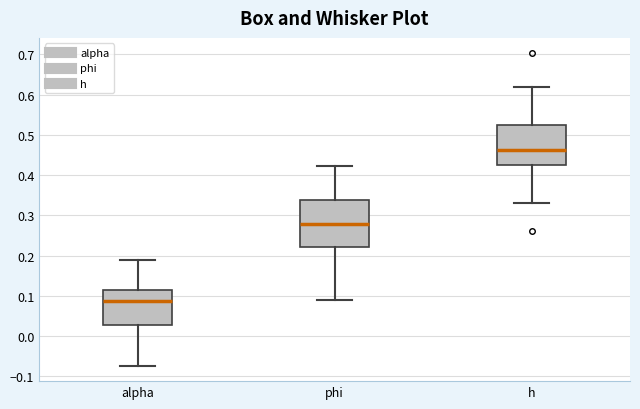

Which box has the lowest median line?

alpha